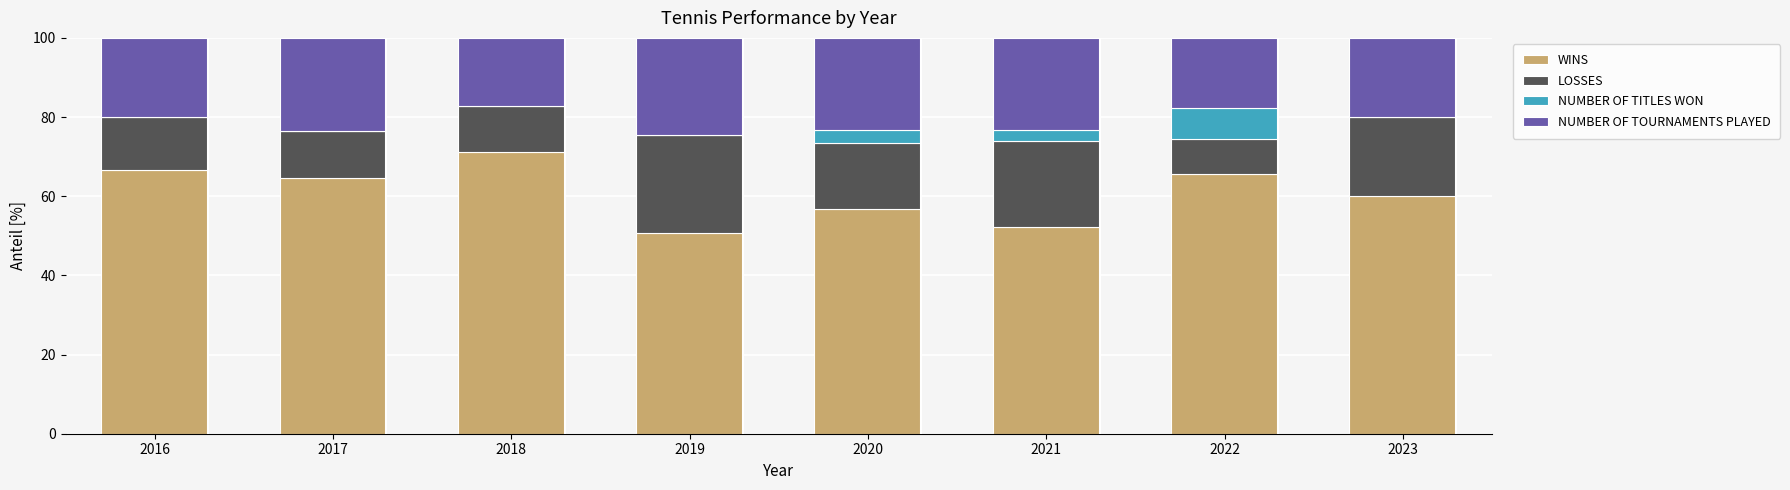

What is the sum of all WINS values?

487.8